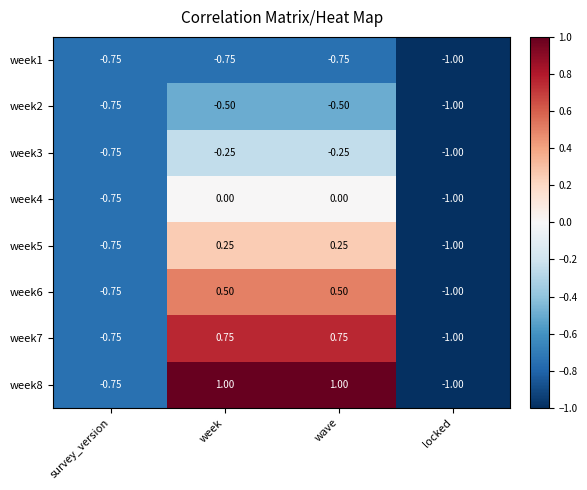

At which label is week8 closest to 0?

survey_version